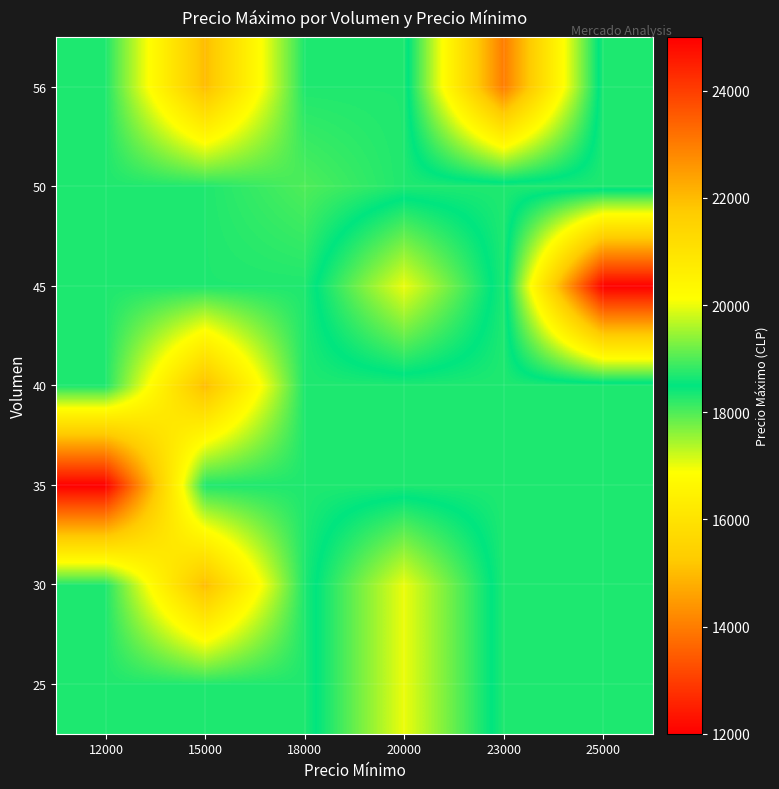

What is the spread (max minus min) of values at 20000?

1700